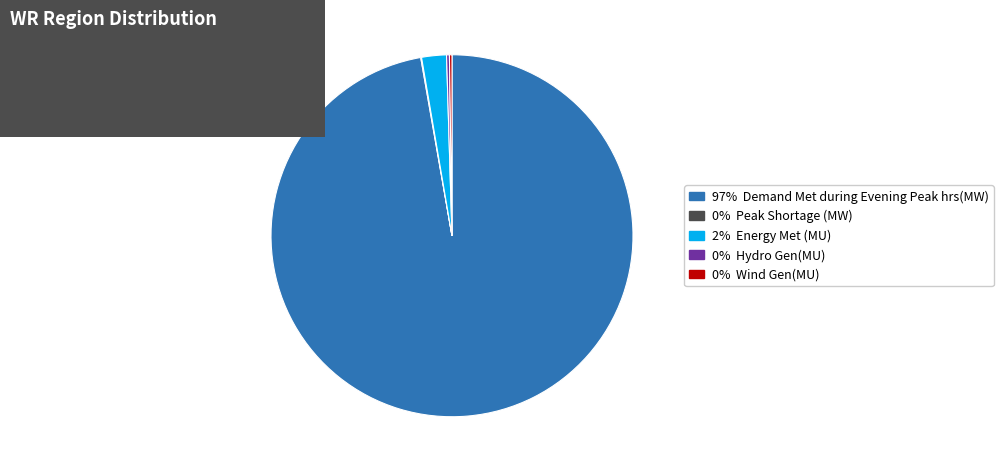

Is there a majority slice in this chart?

Yes